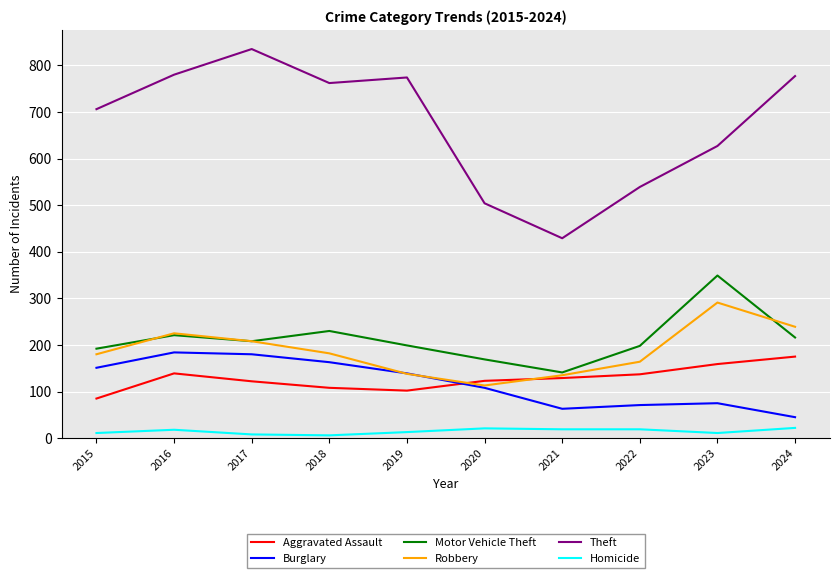

True or false: Burglary has more than 1 interior local peaks.

True